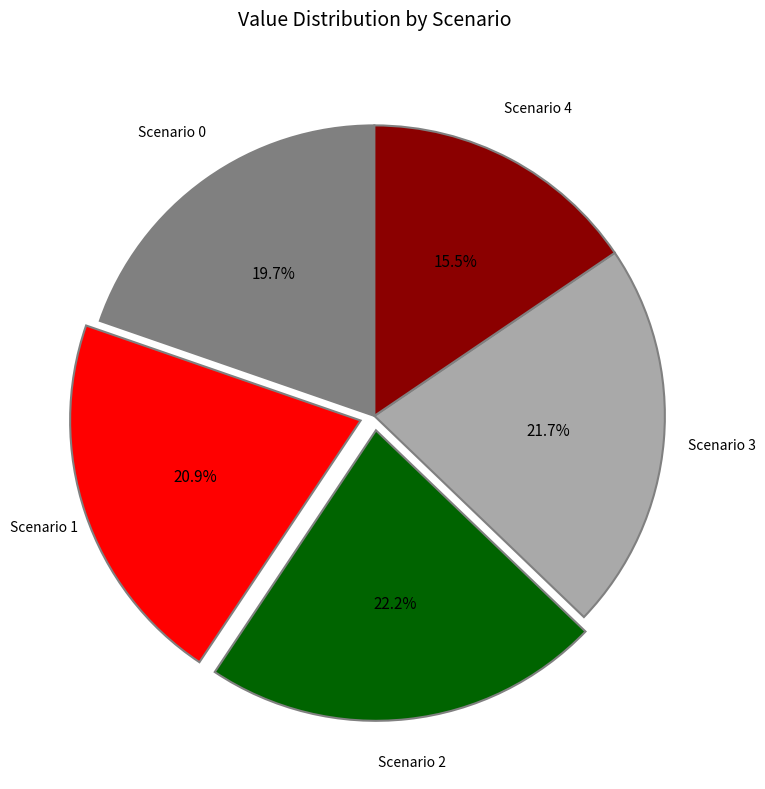

Is there a majority slice in this chart?

No